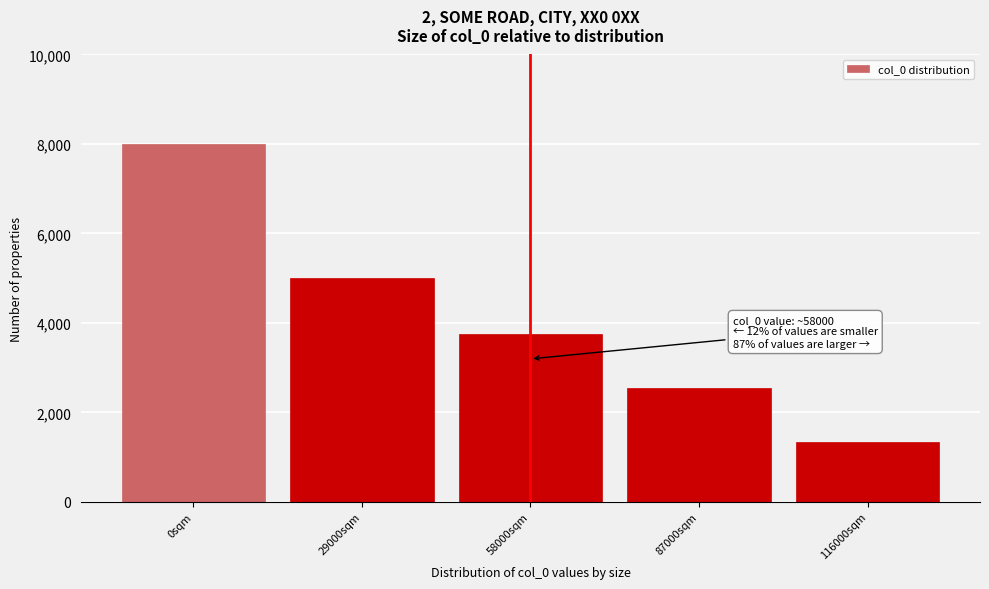

Reading left to right, what are all the values shown in this chart?

0sqm=8000.0	29000sqm=5002.6	58000sqm=3758.0	87000sqm=2542.6	116000sqm=1327.2